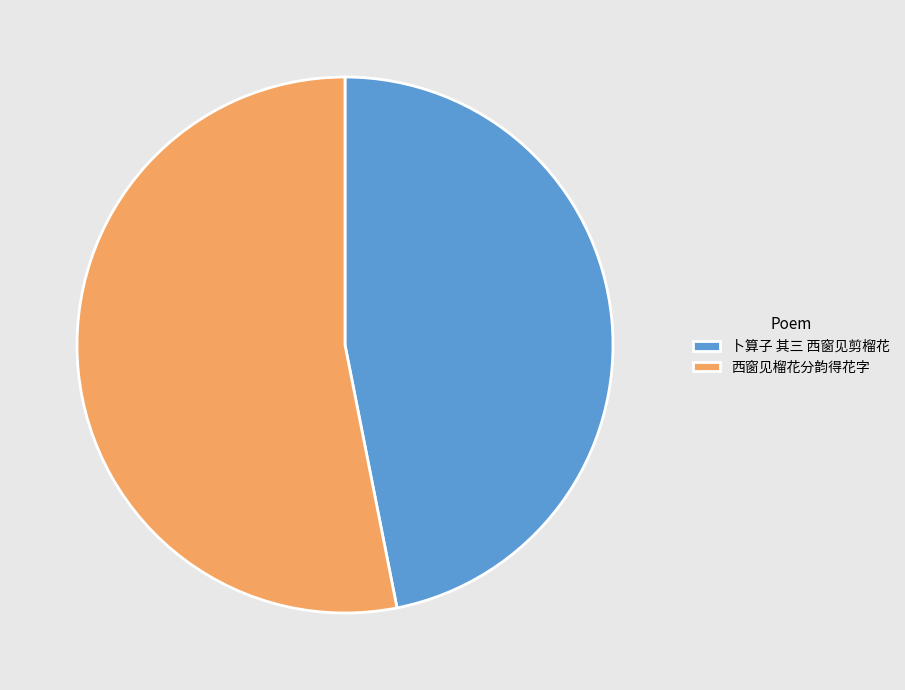

Is the sum of 西窗见榴花分韵得花字 and 卜算子 其三 西窗见剪榴花 greater than half?

Yes